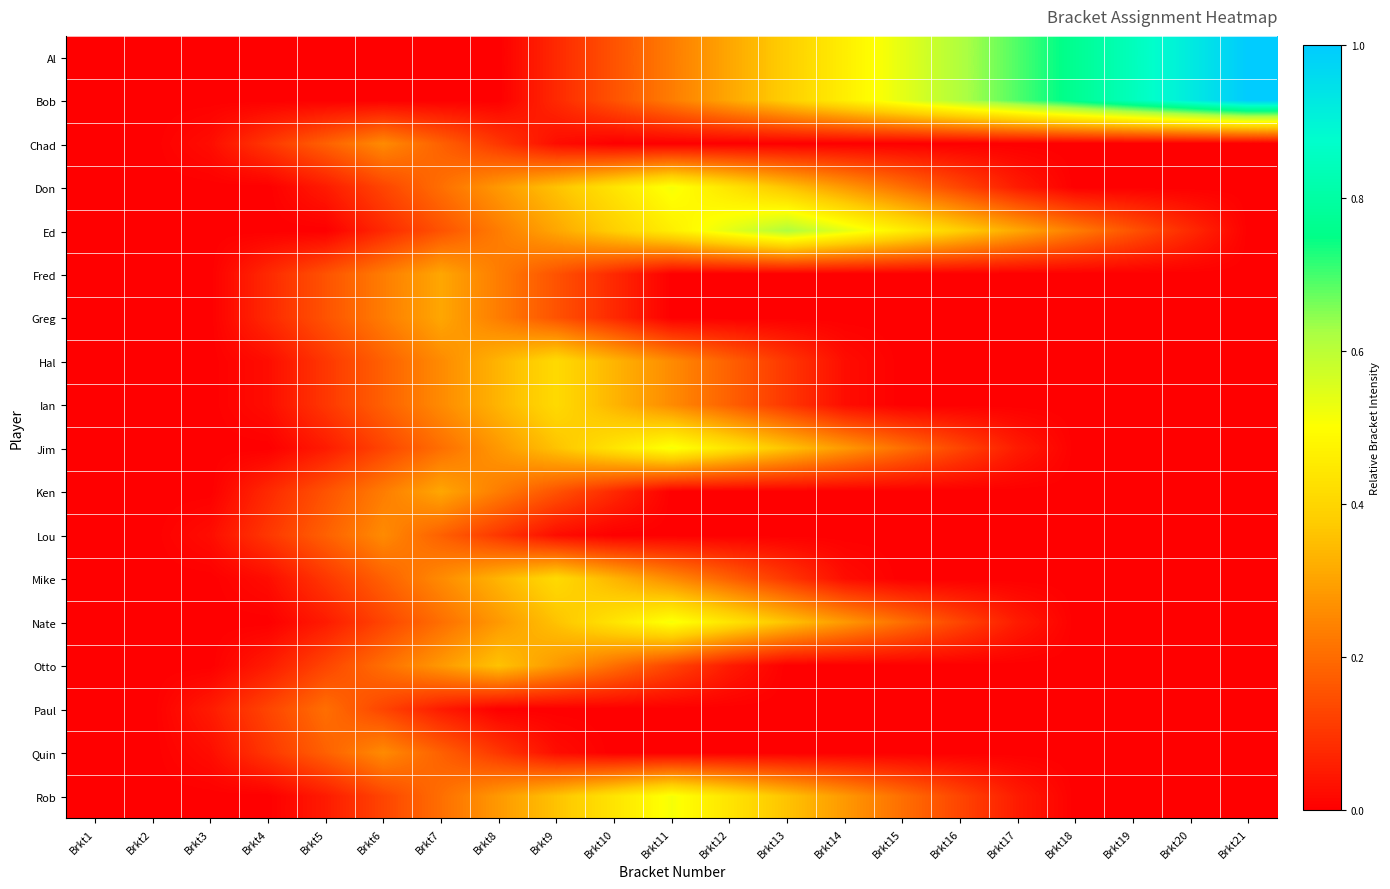

Which series has the widest spread of values?

Al